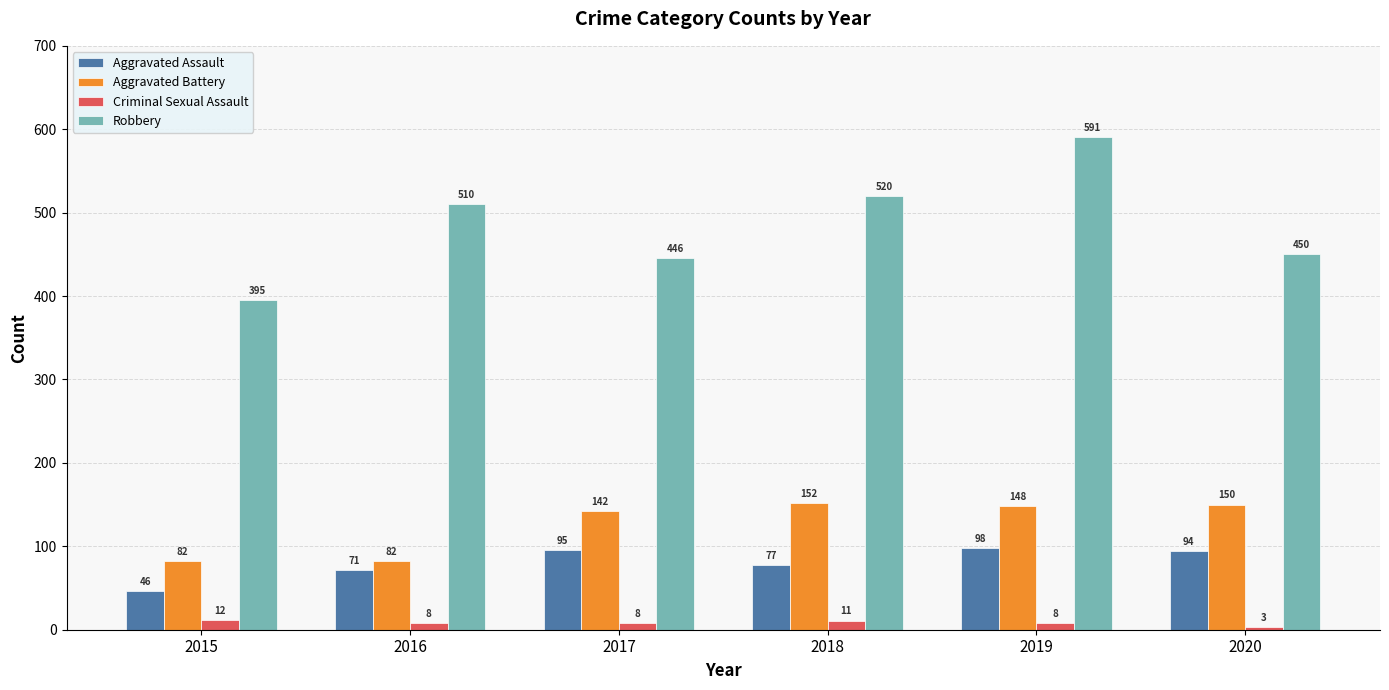

Is it true that Aggravated Battery equals 253 at 2019?

False